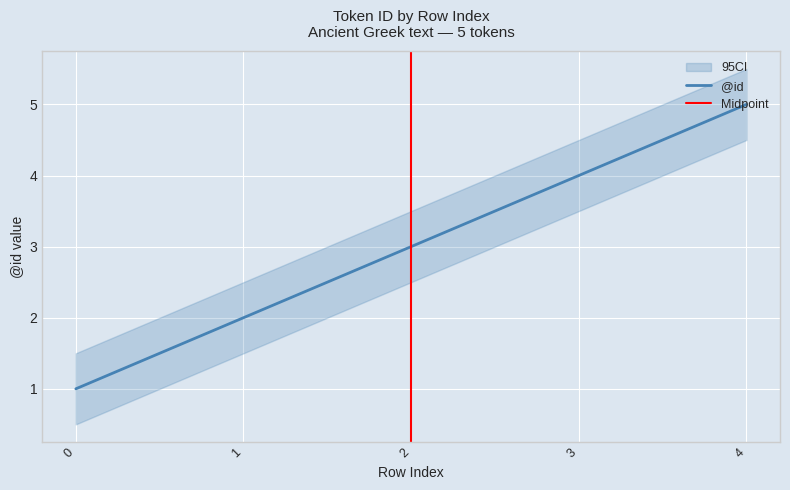

Reading left to right, what are all the values shown in this chart?

0=1	1=2	2=3	3=4	4=5